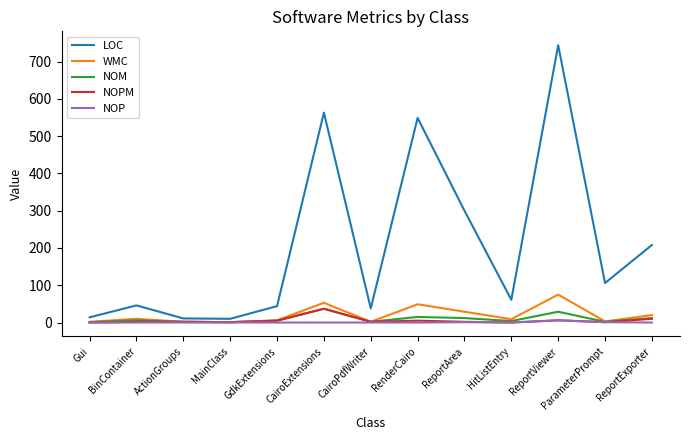

What is the maximum value shown in the chart?

744